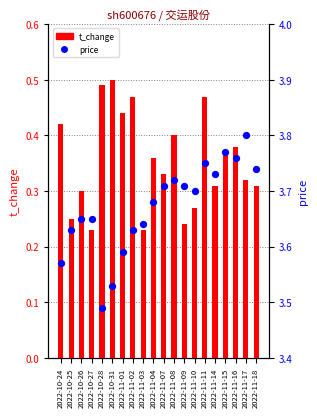

Which series reaches the minimum Y coordinate?

t_change